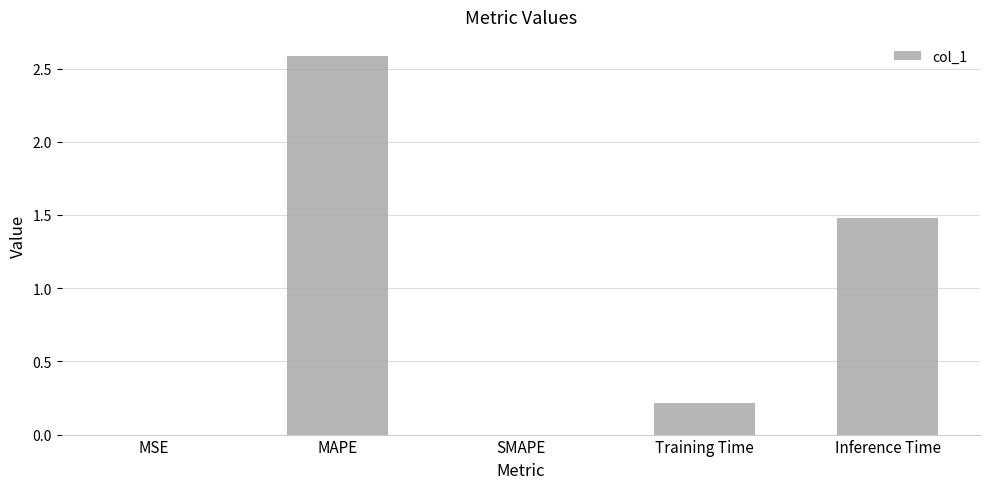

What is the sum of all values?

4.3